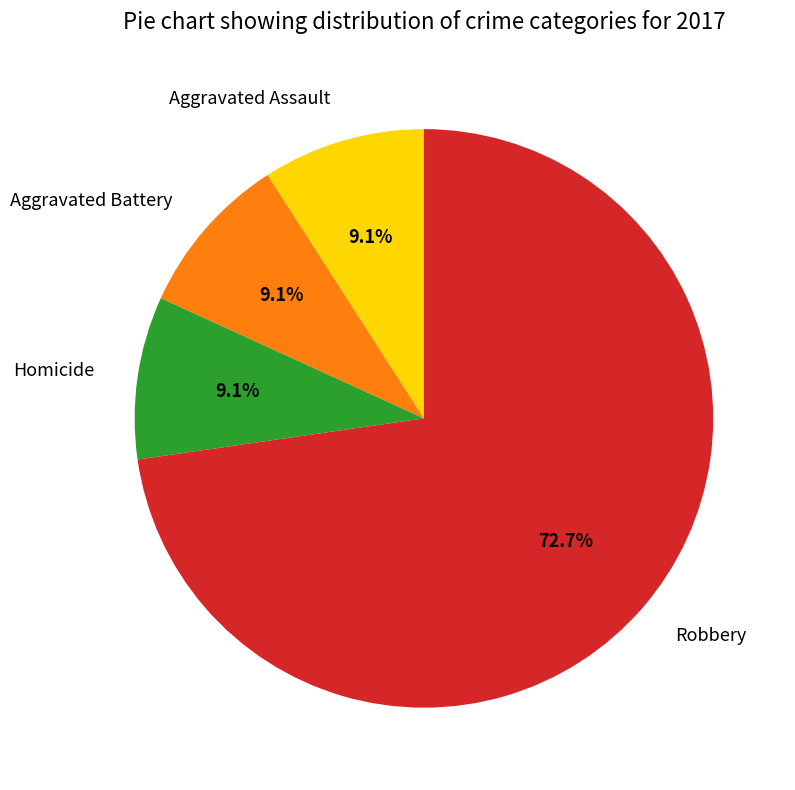

To the nearest percent, what is the difference between the largest and smallest slice percentages?

64%